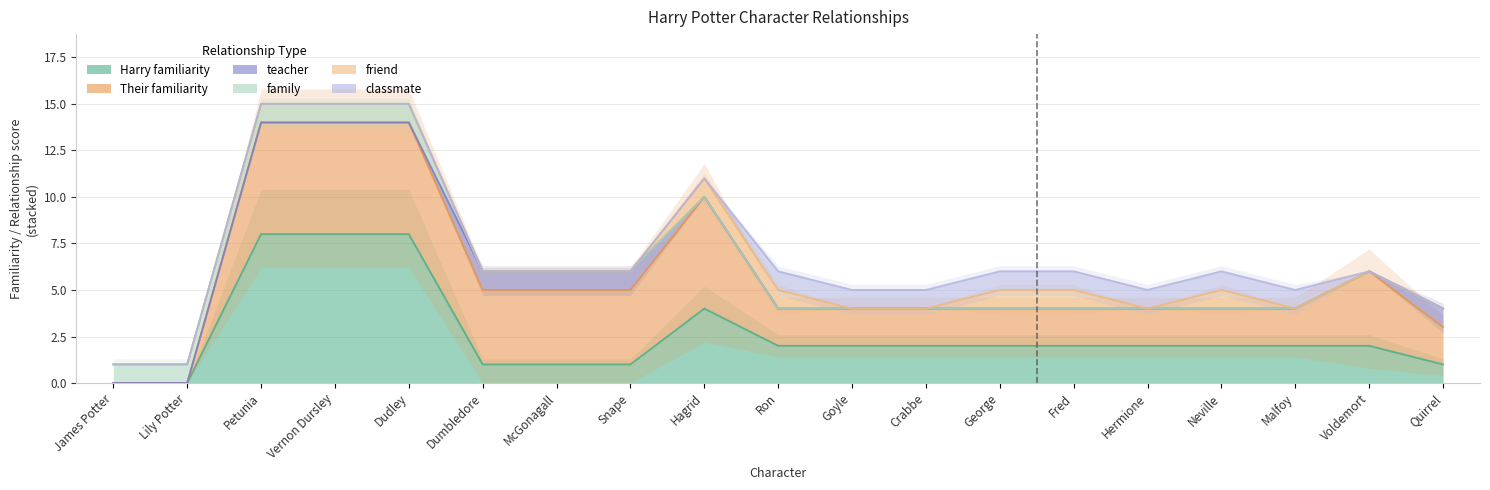

Does the chart display data point markers on the line(s)?

No